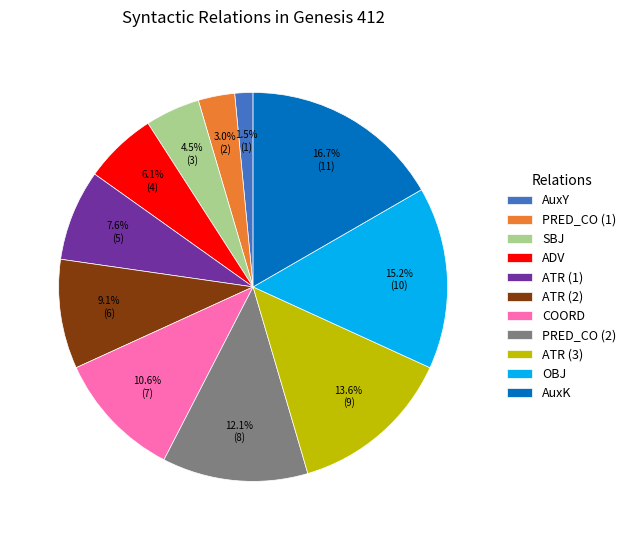

Which category has the smallest portion of the pie?

AuxY